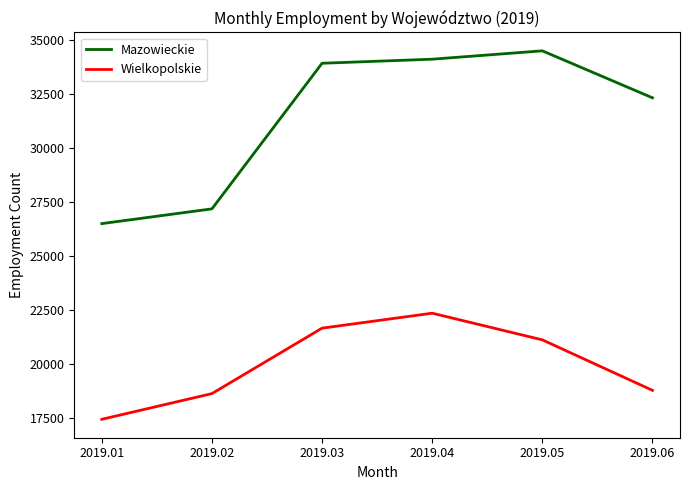

What is the difference between the Mazowieckie values at 2019.05 and 2019.03?

575